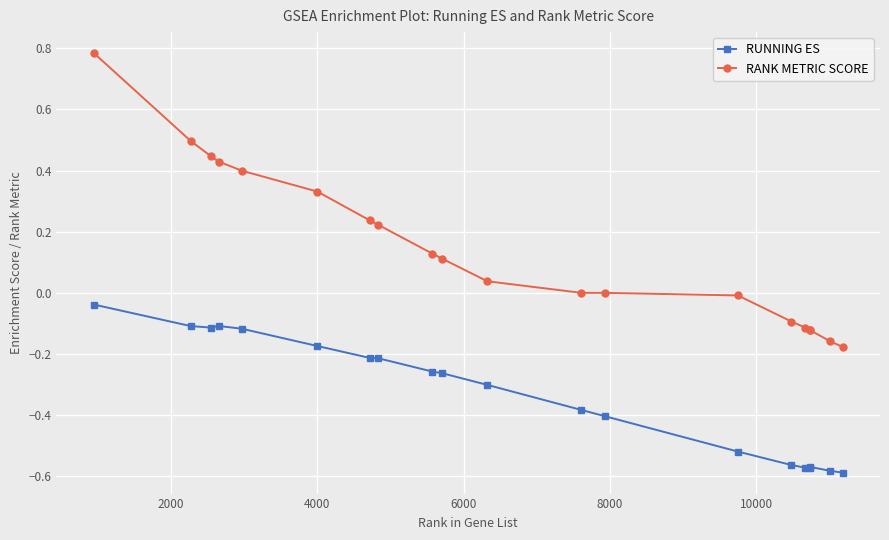

How many distinct data groups are displayed?

2